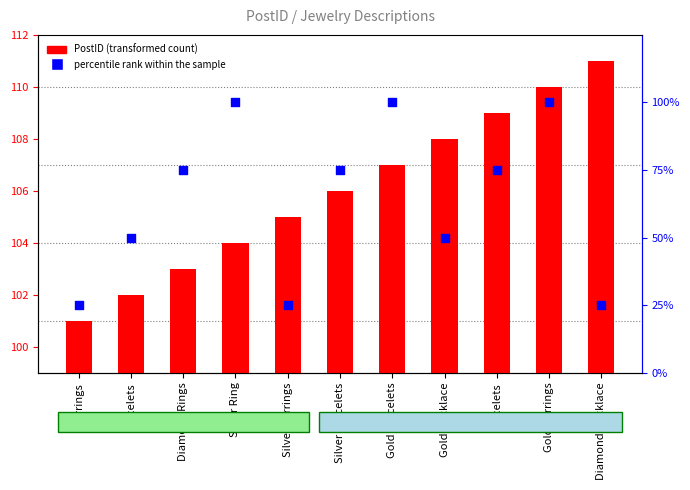

Which series contains the highest Y value?

PostID (transformed count)